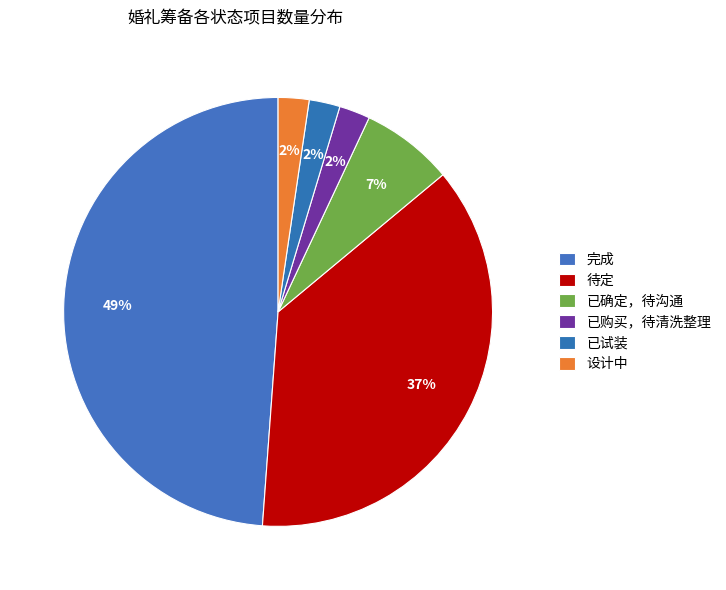

What is the total percentage of 已确定，待沟通 and 待定?

44.2%